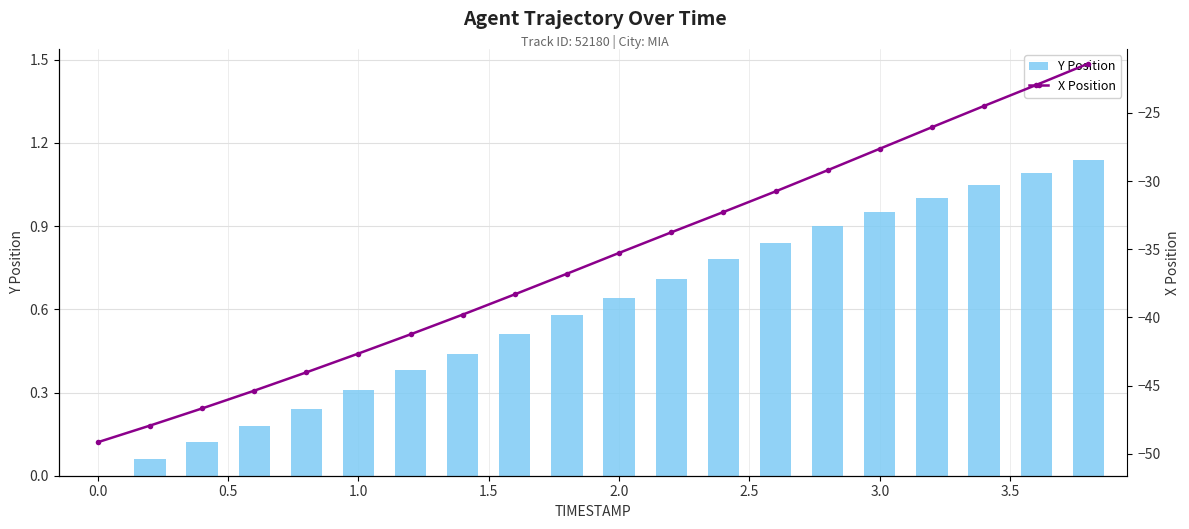

What is the average value of the Y Position series?

0.6